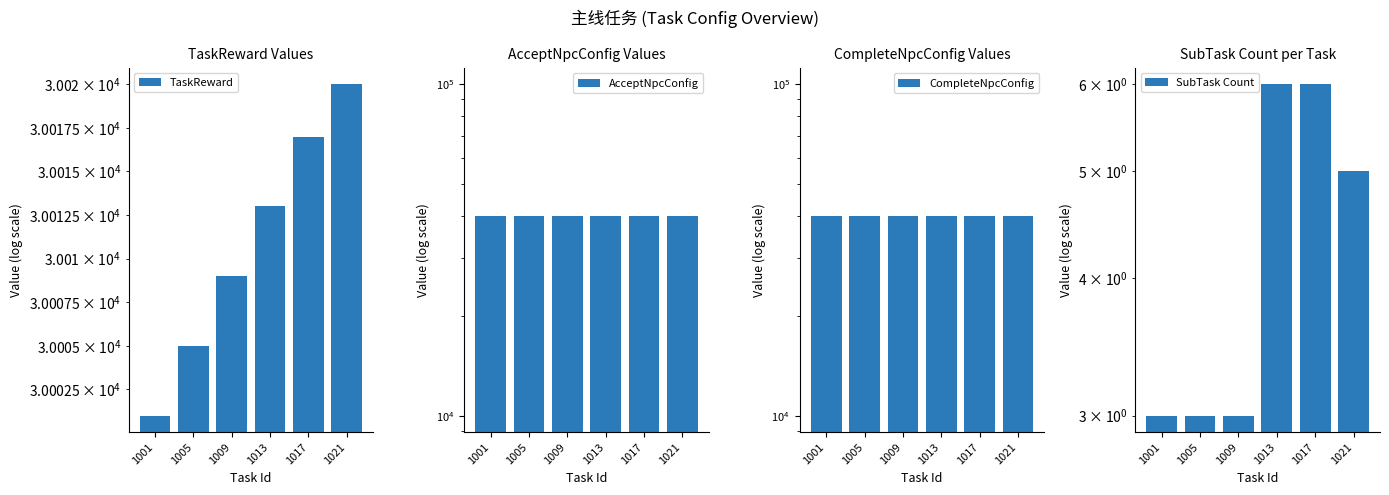

How many data points does each series have?

6